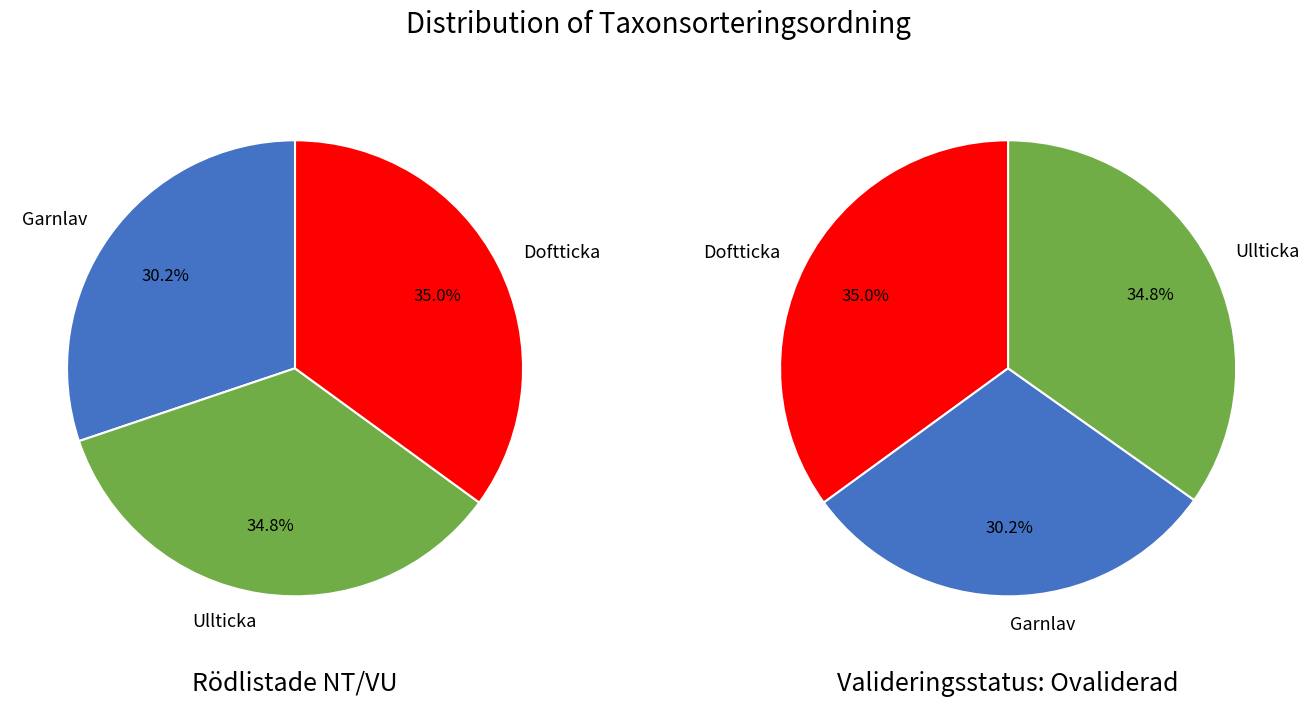

True or false: Ullticka accounts for 45% of the total.

False